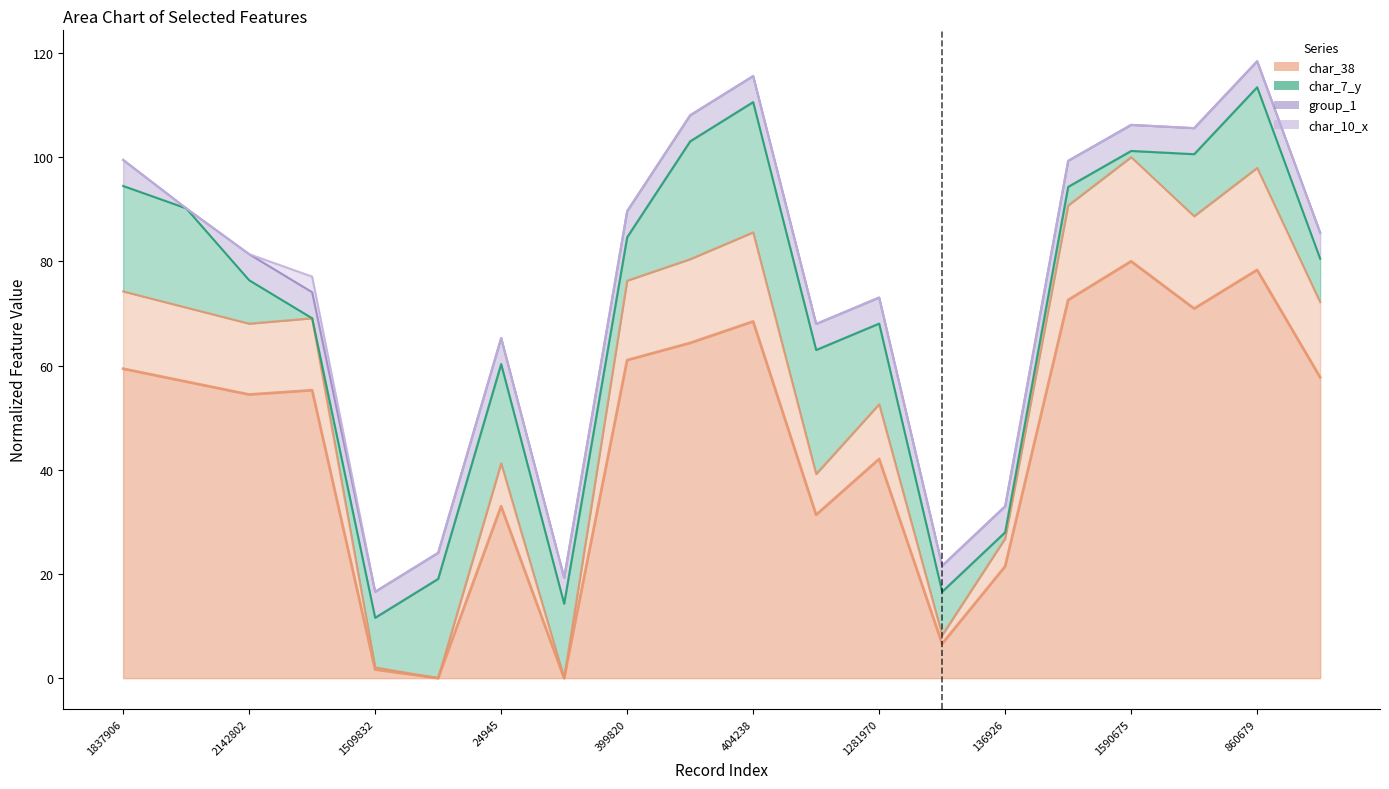

What is the sum of the values at 136926 and 399820?

82.5